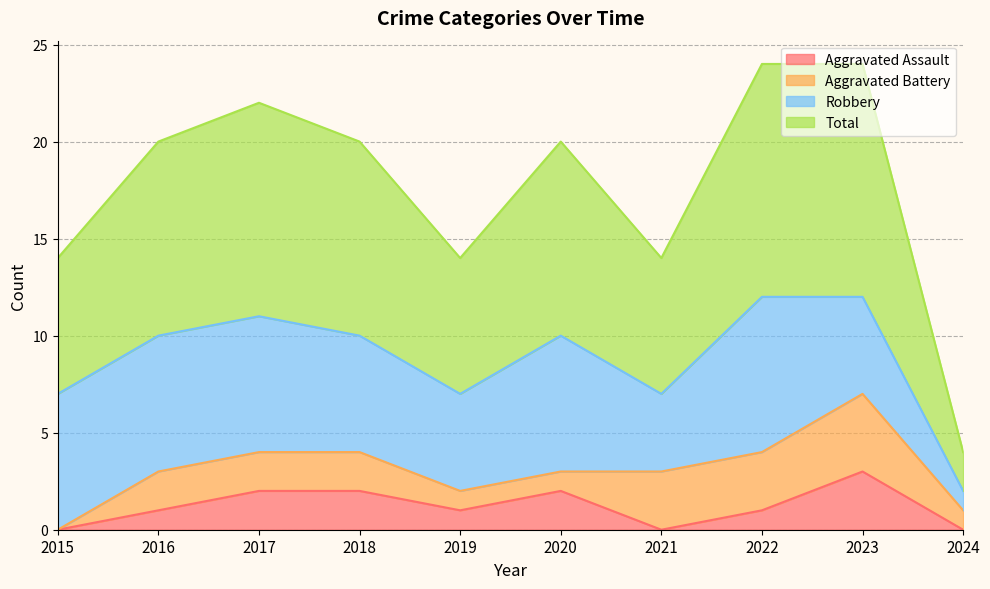

At which label is Total closest to 7?

2015